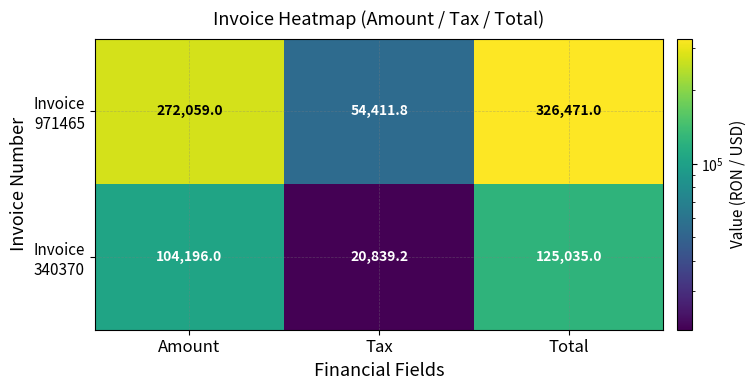

At which category is the sum across all series the highest?

Total